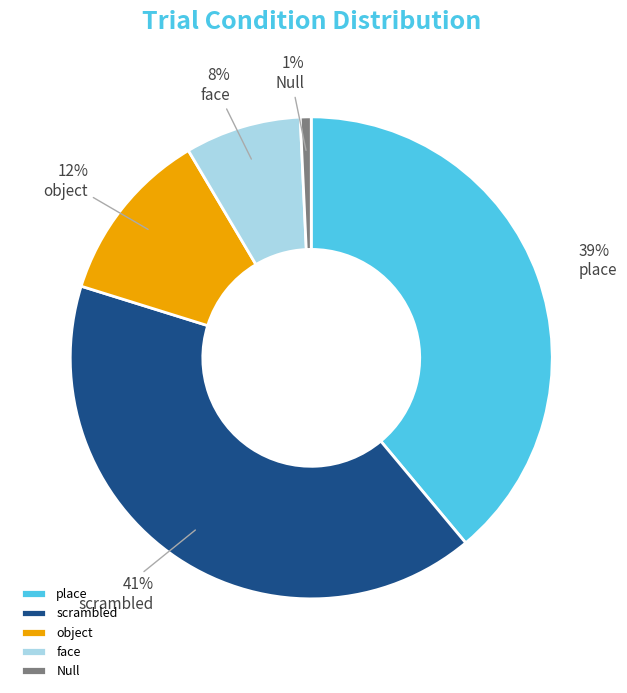

What is the smallest slice in the pie chart?

Null